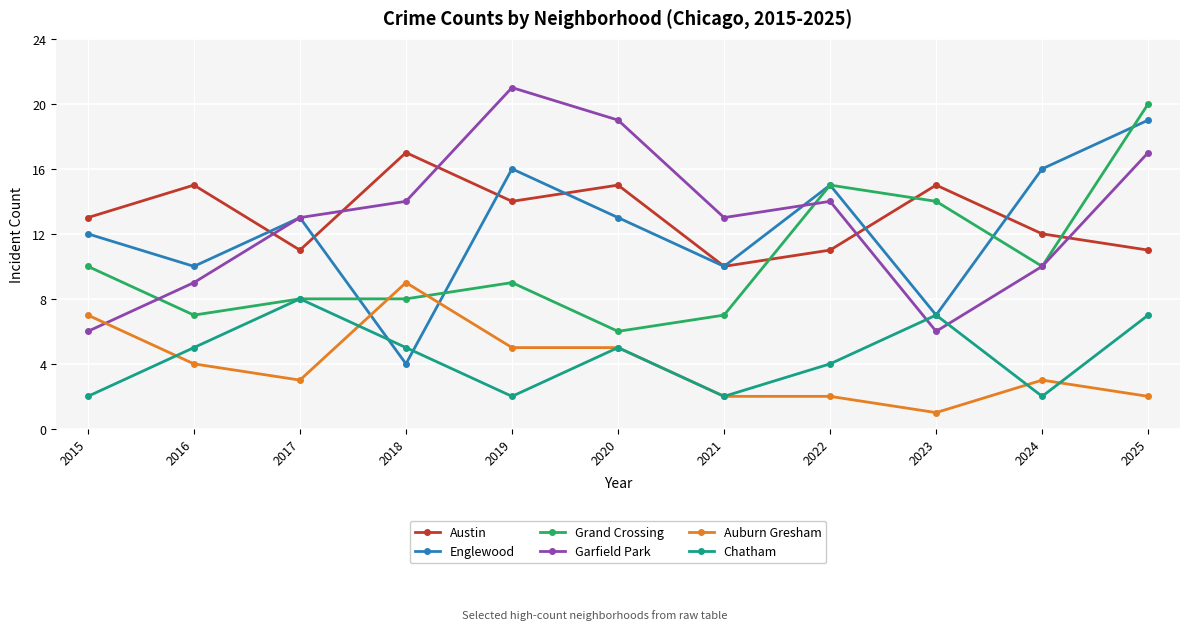

At which category does Auburn Gresham reach its first local peak?

2018